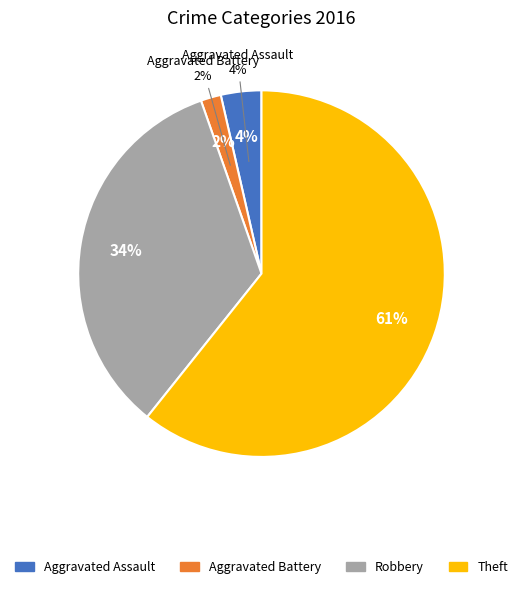

Which slice represents more than half of the pie?

Theft